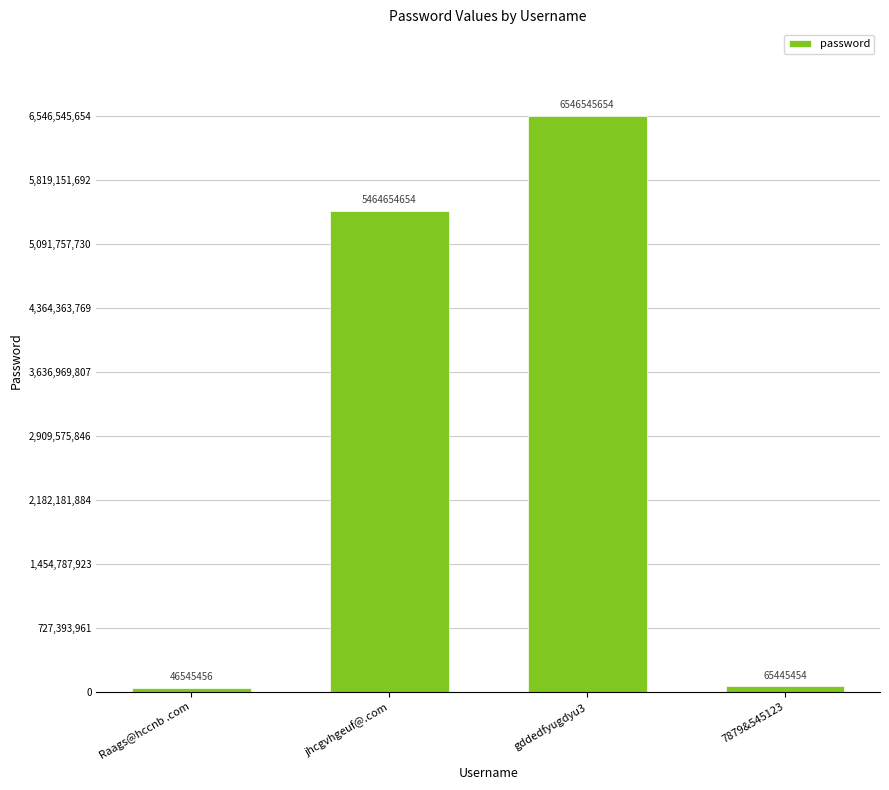

The chart shows a value of 5464654654 at jhcgvhgeuf@.com. True or false?

True